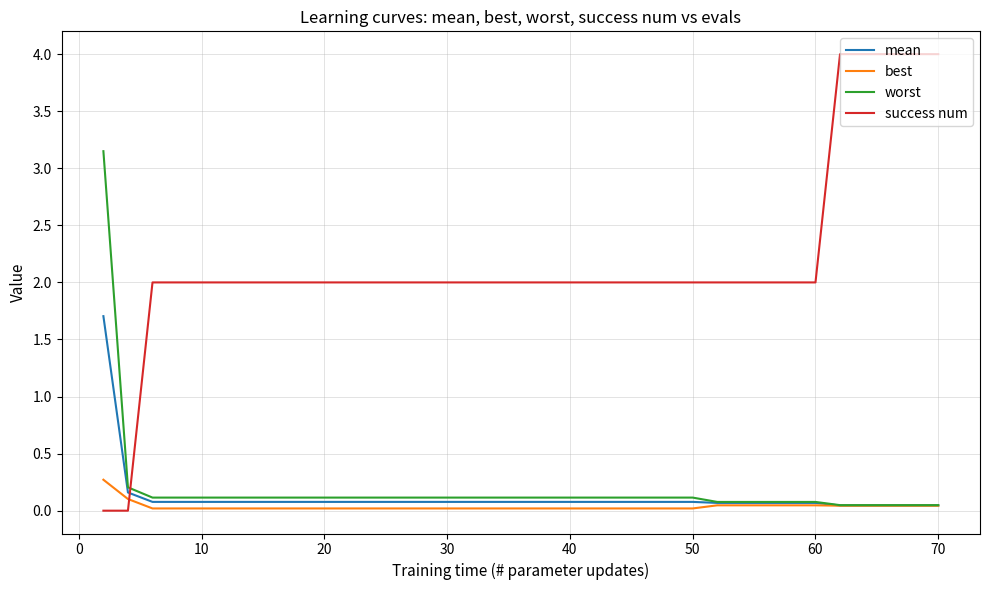

How many series are shown in this chart?

4